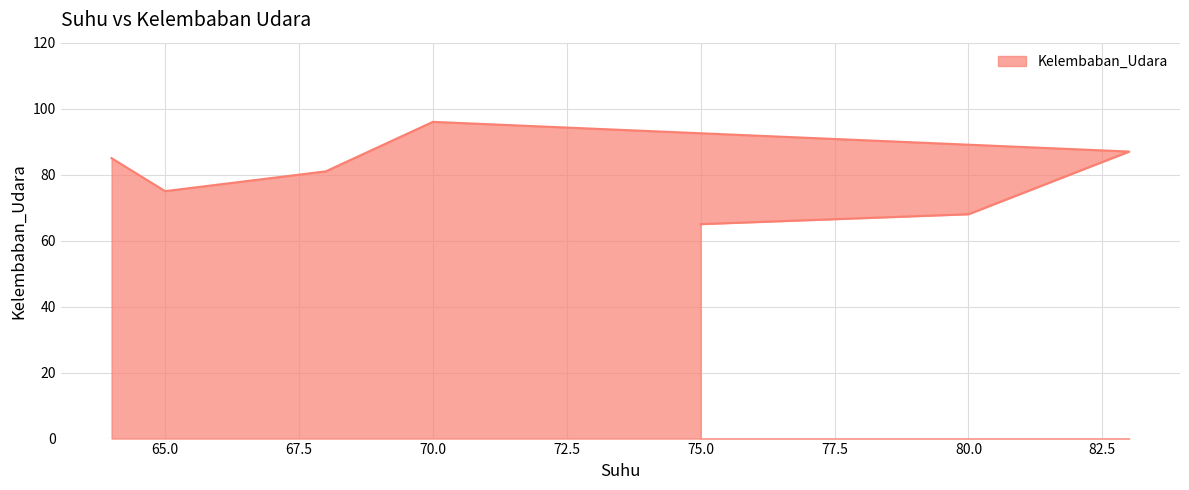

Reading left to right, list all the values displayed in this chart.

75=65	80=68	83=87	70=96	68=81	65=75	64=85